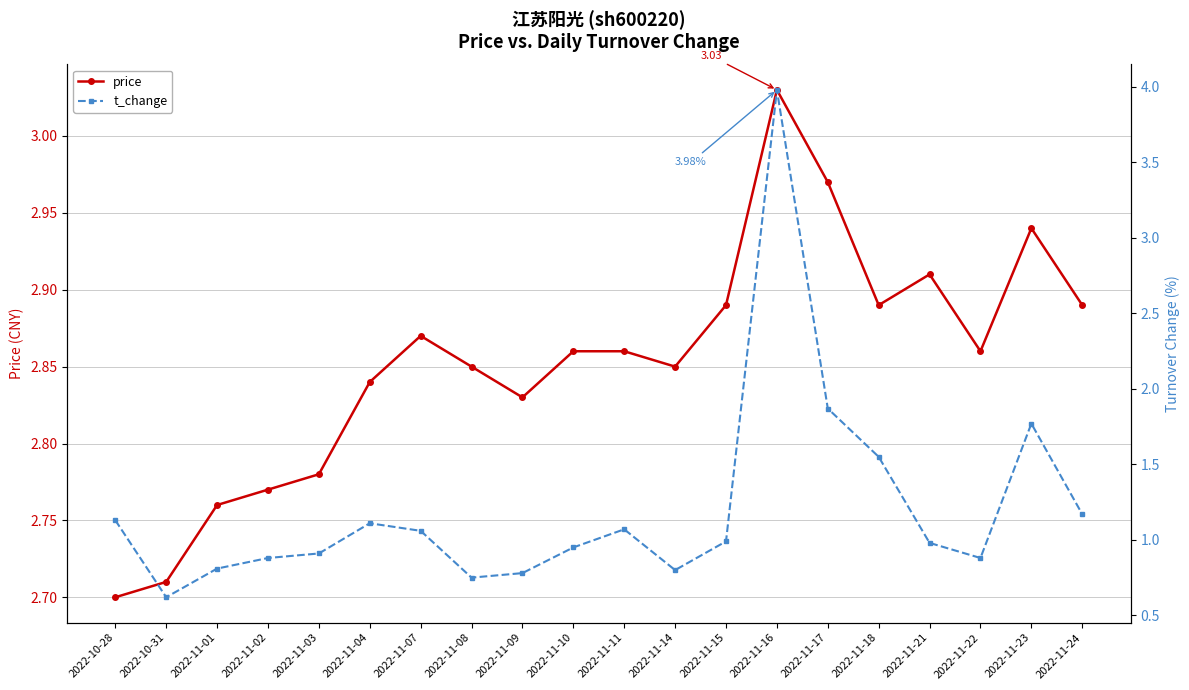

List the series in order of their overall mean, lowest first.

t_change, price